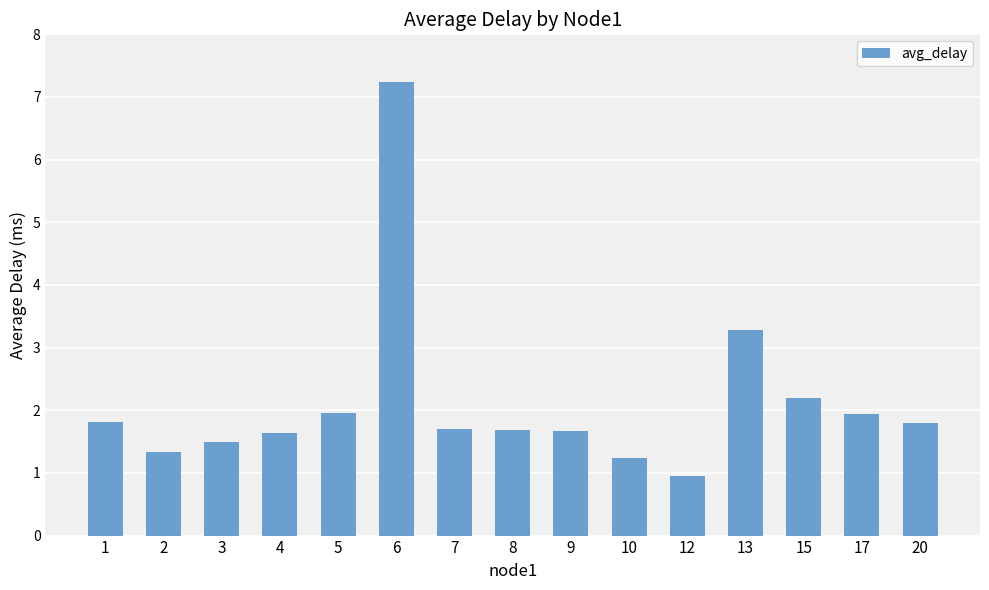

What is the change in value from 1 to 10?

-0.6